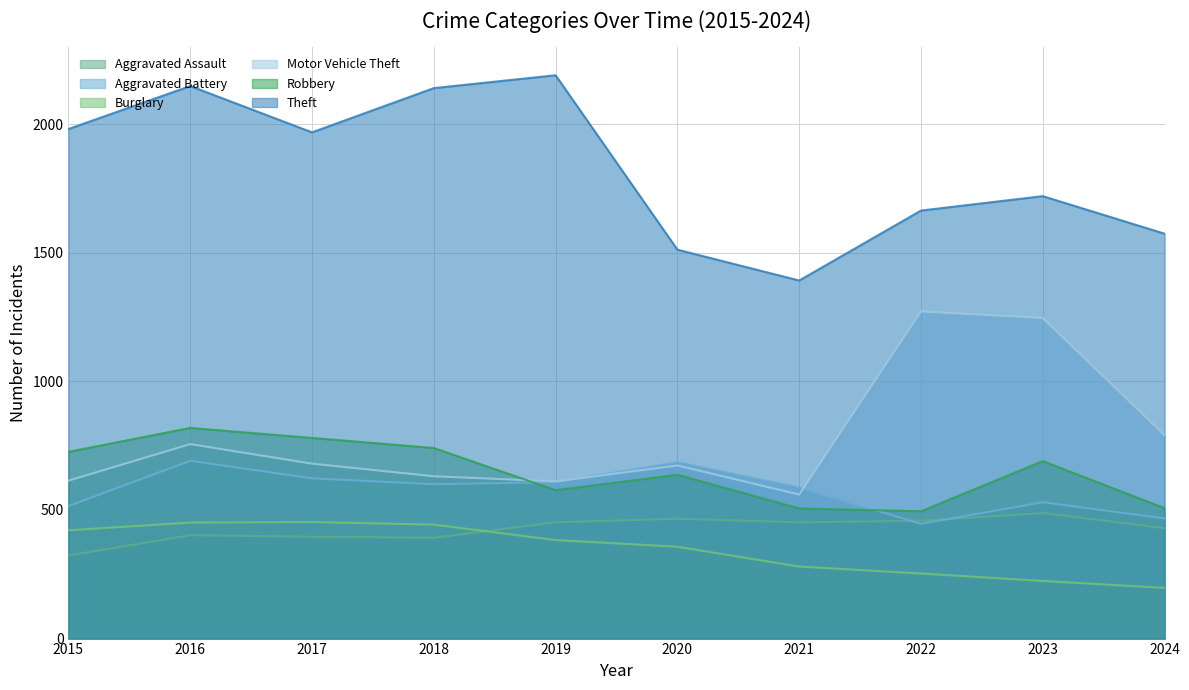

At 2024, list the series in order from smallest to largest.

Burglary, Aggravated Assault, Aggravated Battery, Robbery, Motor Vehicle Theft, Theft